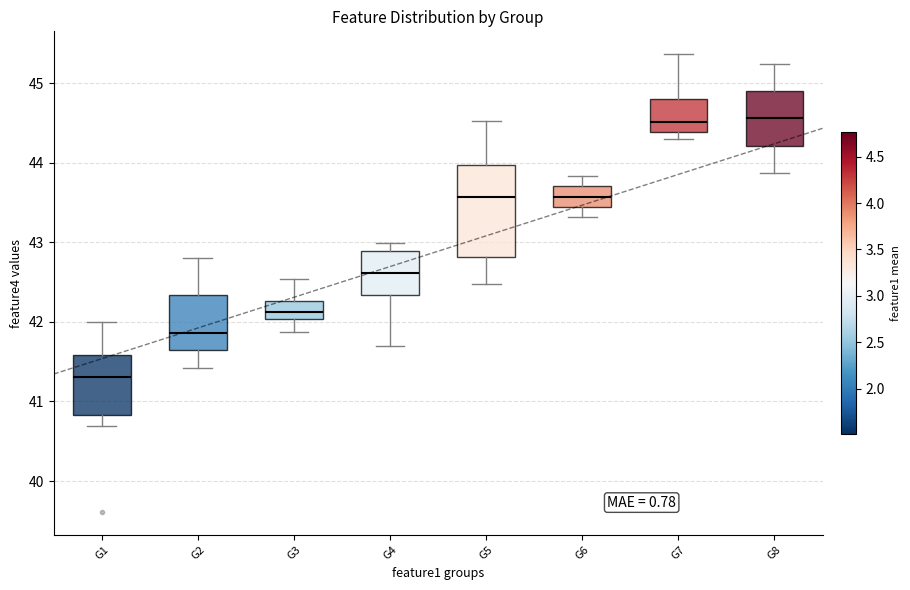

Where does the upper whisker of the box for G1 end on the y-axis? The values are not printed on the chart, so give them approximately, as read against the axis.

42.0